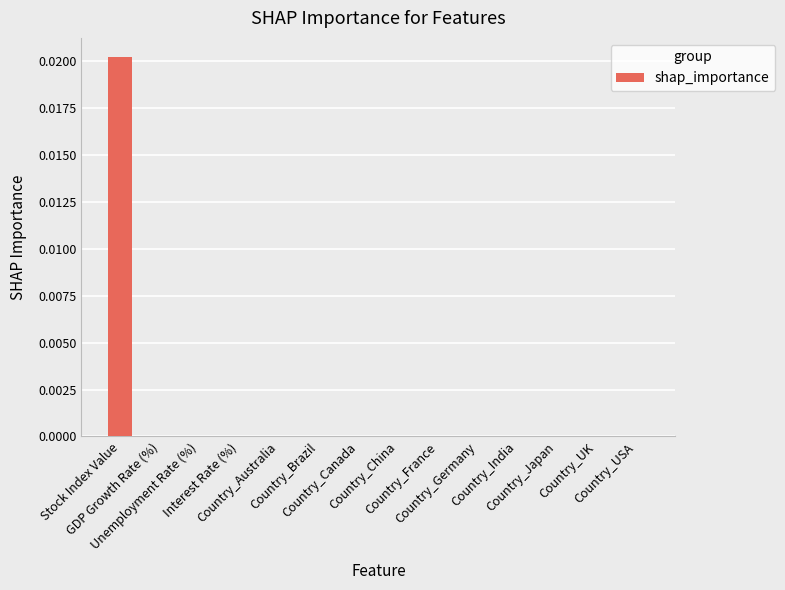

List the labels in order of value, largest first.

Stock Index Value, GDP Growth Rate (%), Unemployment Rate (%), Interest Rate (%), Country_Australia, Country_Brazil, Country_Canada, Country_China, Country_France, Country_Germany, Country_India, Country_Japan, Country_UK, Country_USA